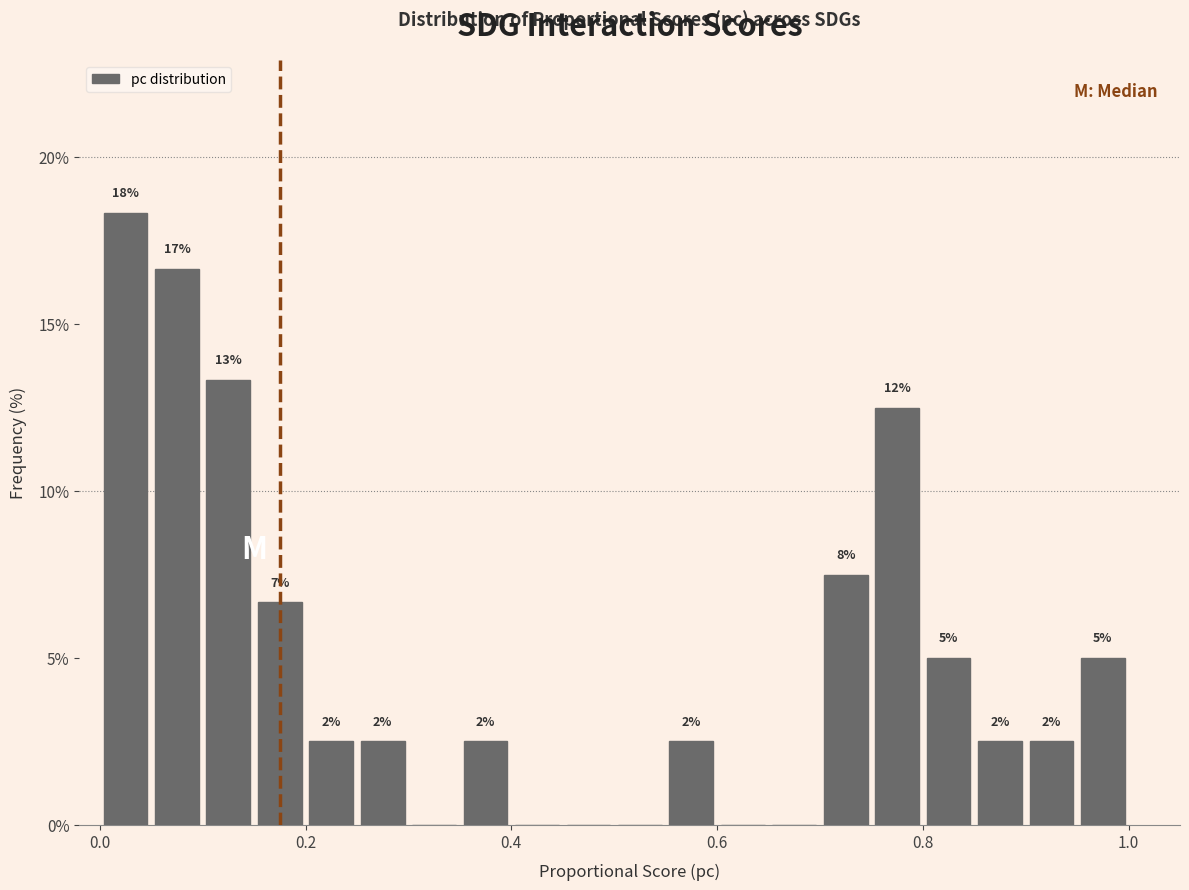

Read against the x-axis, roughly where is the centre of the tallest bar?

0.02